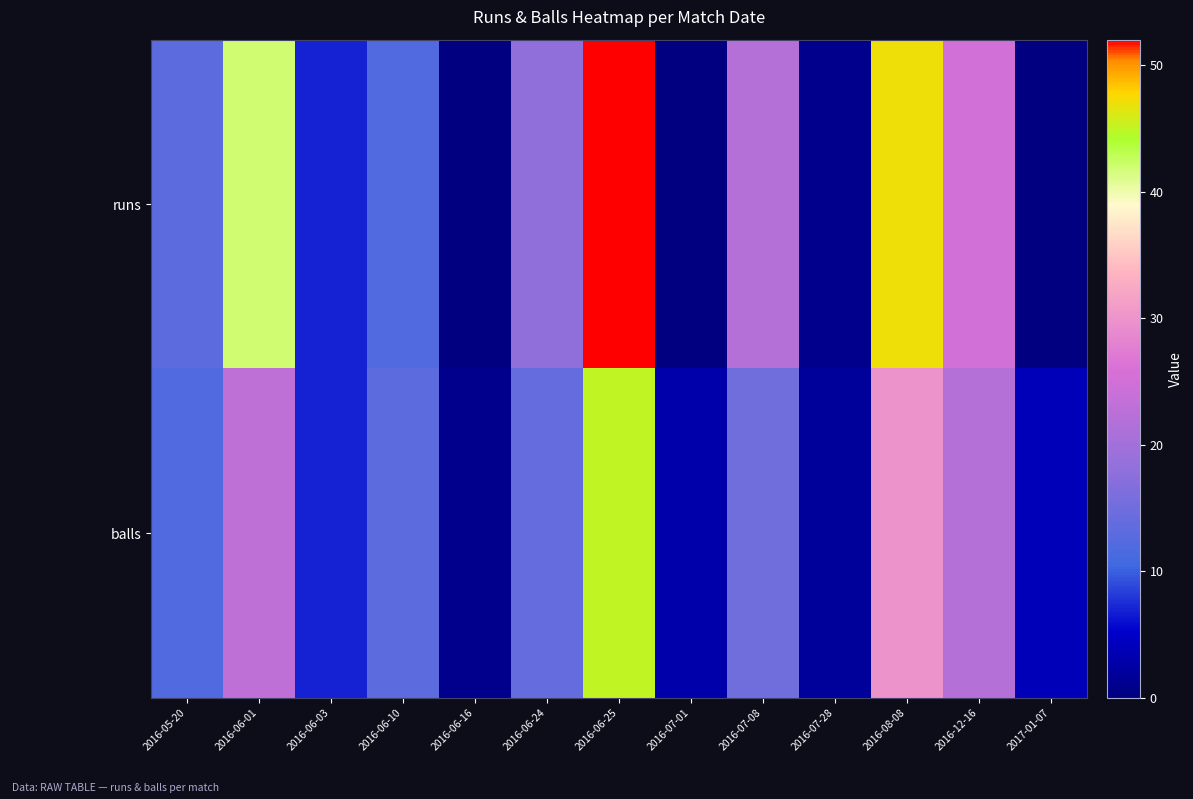

Which category has the lowest value across all series?

2016-06-16